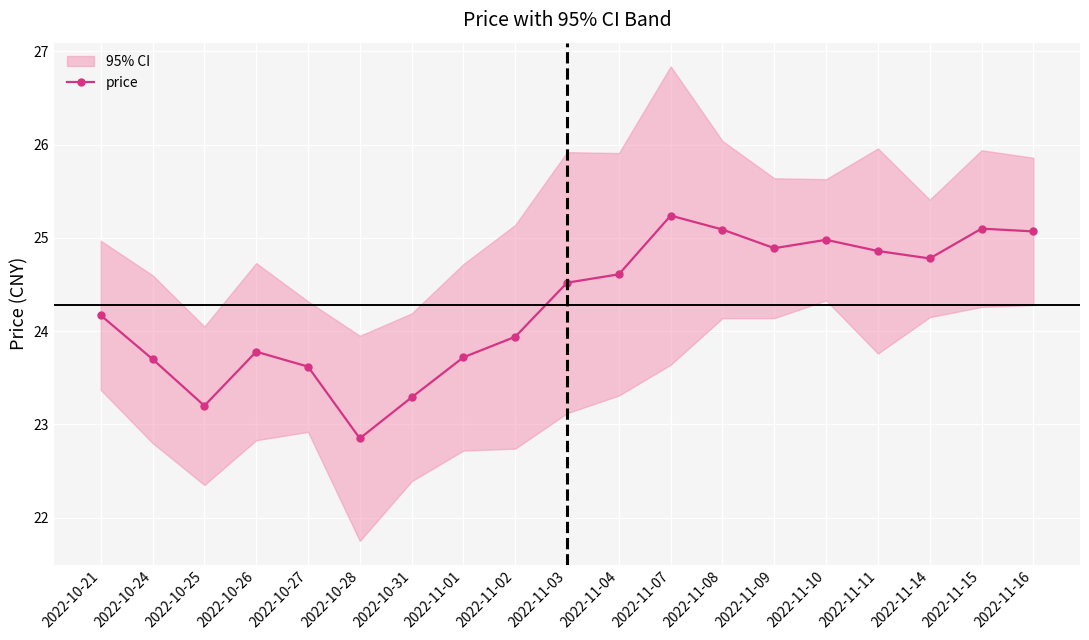

What is the label of the 2nd point from the left?

2022-10-24